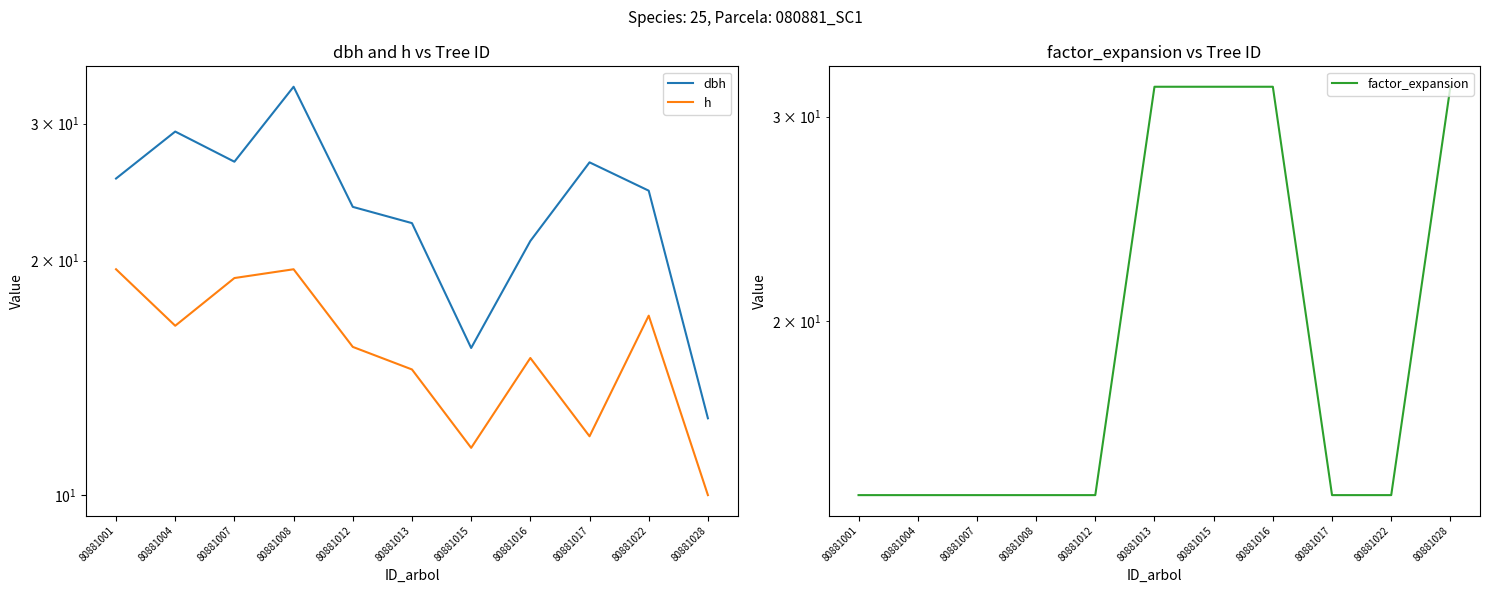

Is it true that factor_expansion equals 49.4 at 80881016?

False